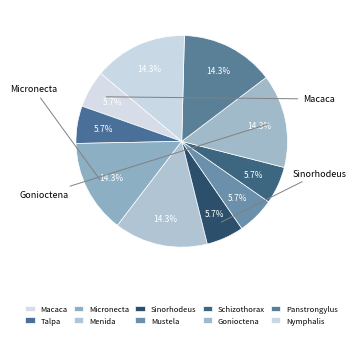

Count the number of slices in the pie.

10